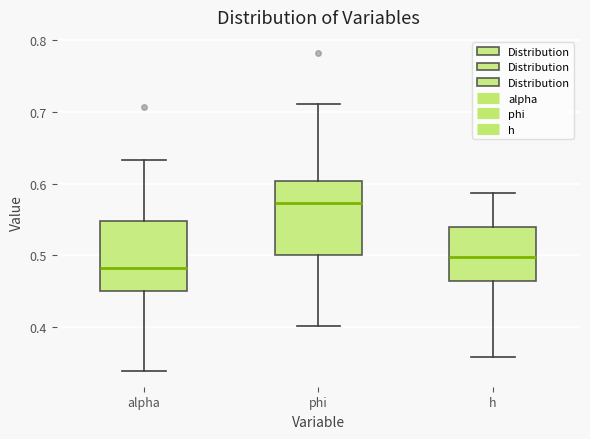

Which box's median line is the highest?

phi